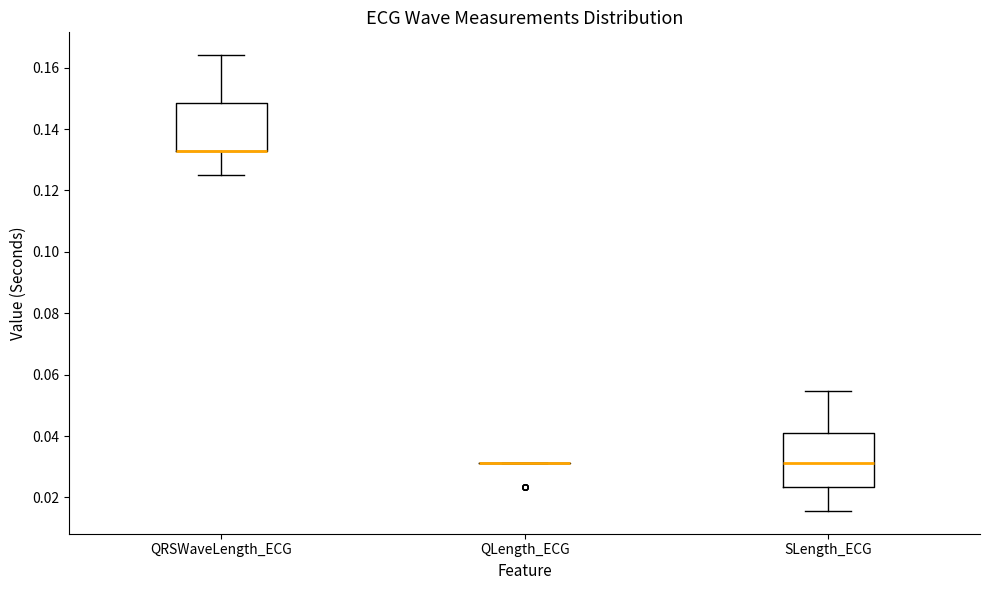

Reading left to right, read every box against the y-axis: the position of its median line, the range the box covers, and the ends of its whiskers. The values are not printed on the chart, so give them approximately, as read against the axis.

QRSWaveLength_ECG: median 0.132 (drawn on the box's lower edge), box 0.132 to 0.148, whiskers 0.126 to 0.164
QLength_ECG: box collapsed to a line at 0.032, whiskers 0.032 to 0.032
SLength_ECG: median 0.032, box 0.024 to 0.042, whiskers 0.016 to 0.054